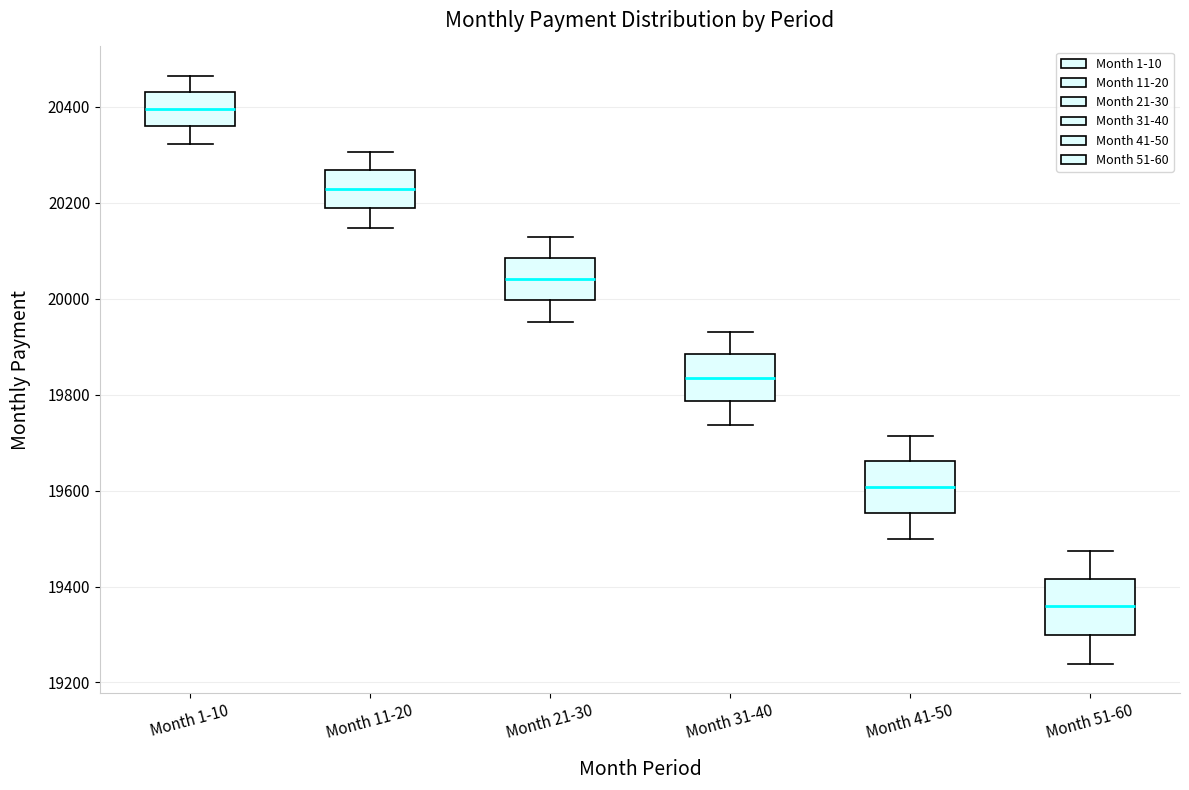

Reading left to right, read every box against the y-axis: the position of its median line, the range the box covers, and the ends of its whiskers. The values are not printed on the chart, so give them approximately, as read against the axis.

Month 1-10: median 20400, box 20360 to 20440, whiskers 20320 to 20460
Month 11-20: median 20220, box 20180 to 20260, whiskers 20140 to 20300
Month 21-30: median 20040, box 20000 to 20080, whiskers 19960 to 20120
Month 31-40: median 19840, box 19780 to 19880, whiskers 19740 to 19940
Month 41-50: median 19600, box 19560 to 19660, whiskers 19500 to 19720
Month 51-60: median 19360, box 19300 to 19420, whiskers 19240 to 19480